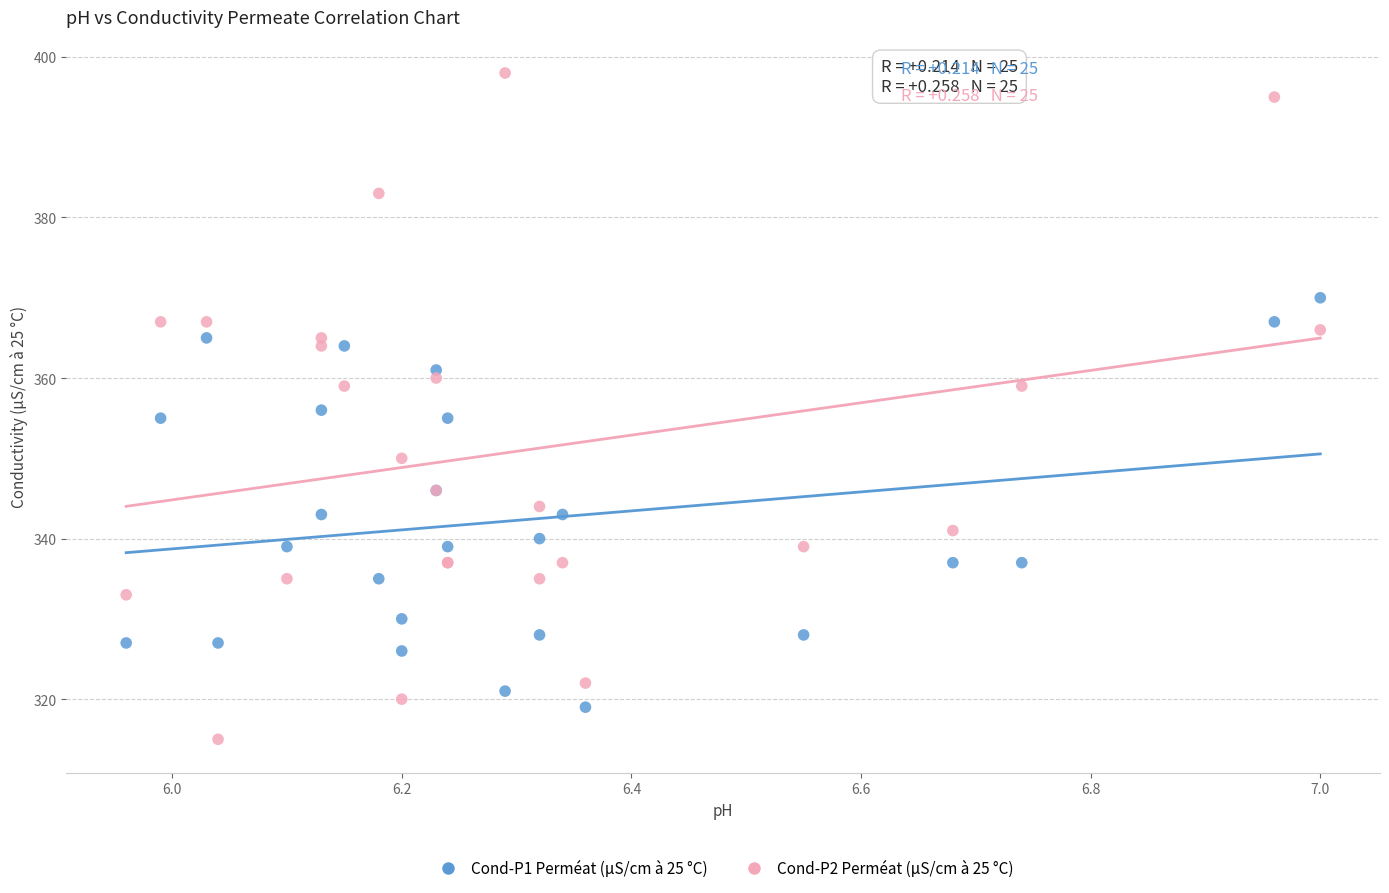

Which series reaches the maximum Y coordinate?

Cond-P2 Perméat (µS/cm à 25 °C)